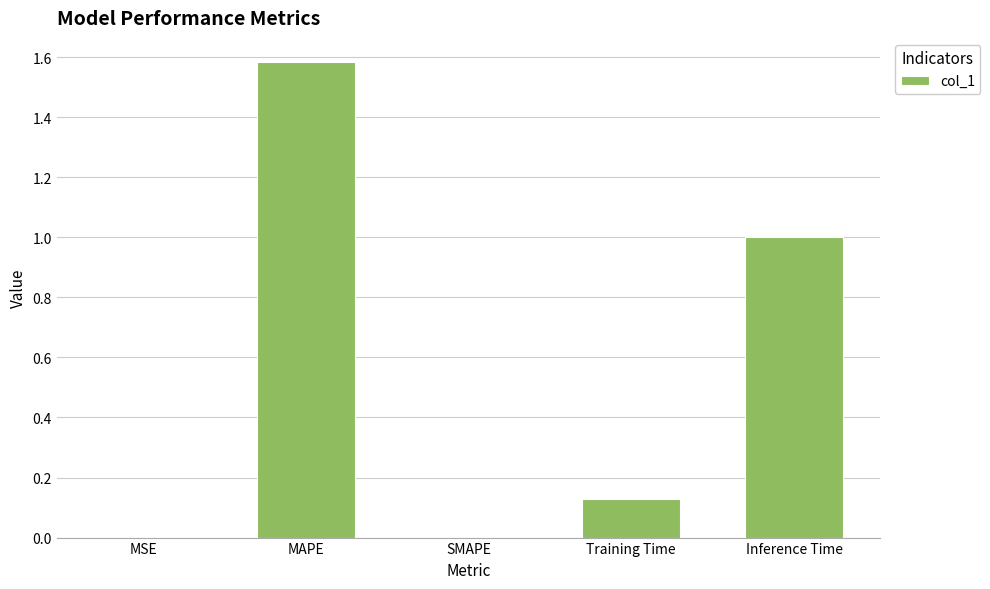

What is the ratio of the value at MAPE to the value at Inference Time?

1.6